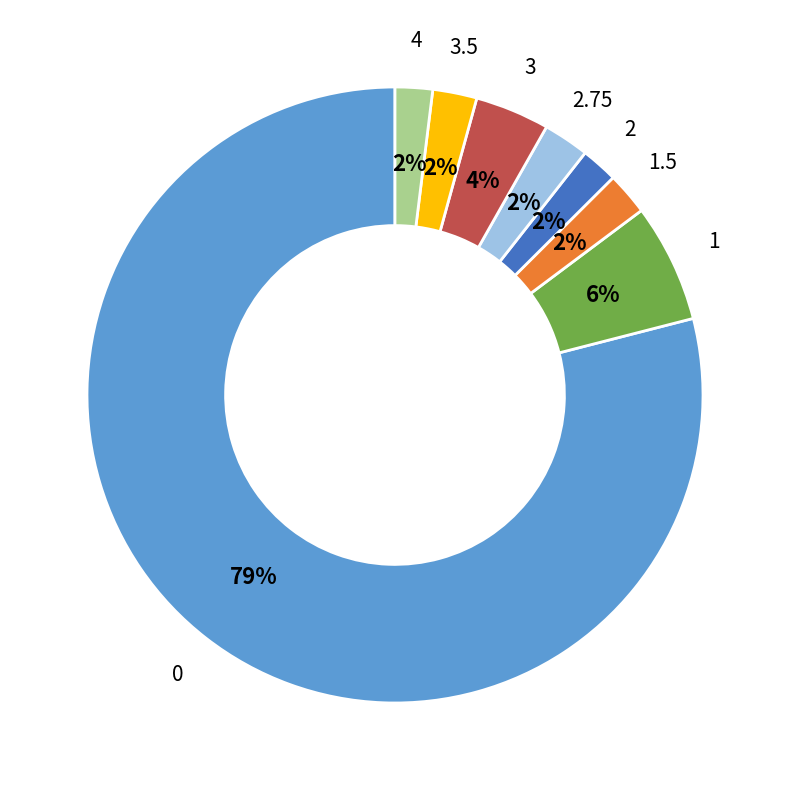

To the nearest percent, what is the difference between the 1.5 and 2 slice percentages?

0%